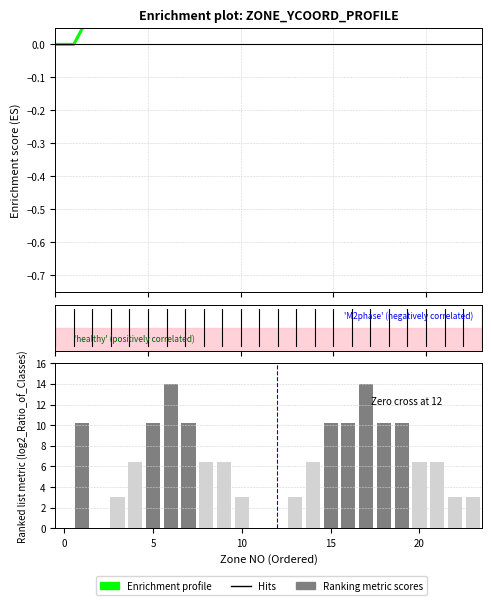

How many bars are there in total?

24